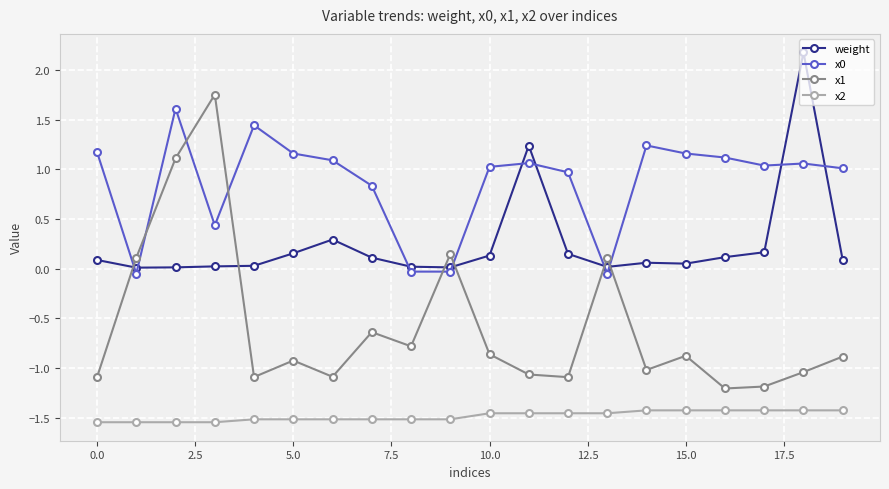

What is the maximum value shown in the chart?

2.2